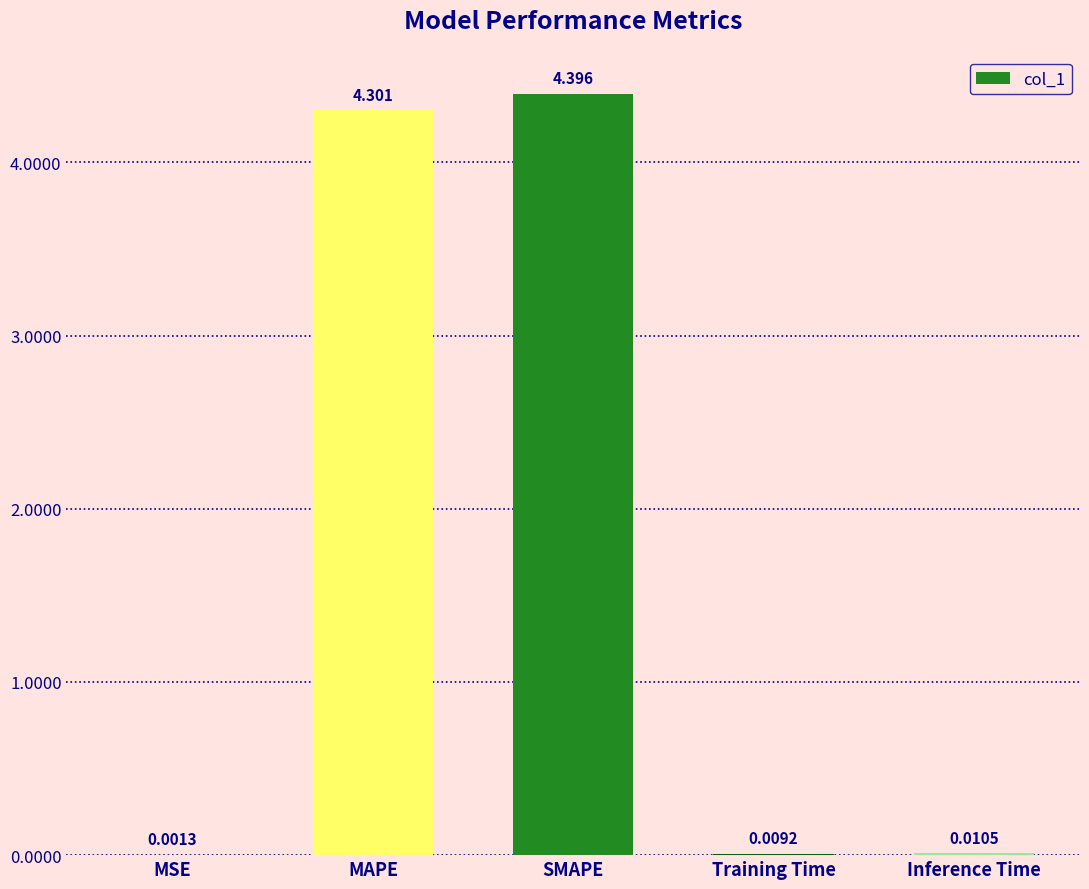

What is the maximum value shown in the chart?

4.4